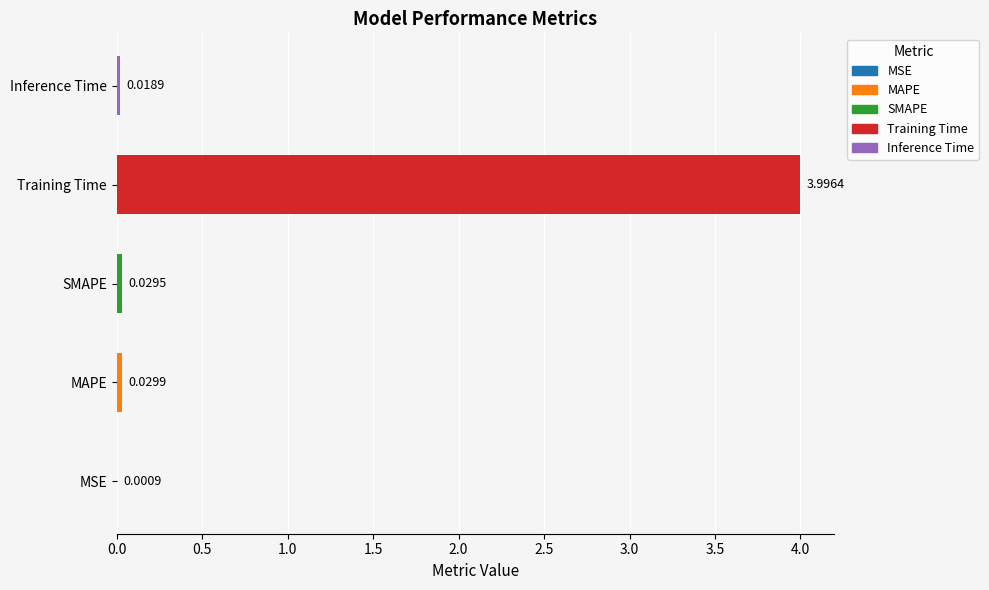

Which has a higher value, MAPE or MSE?

MAPE